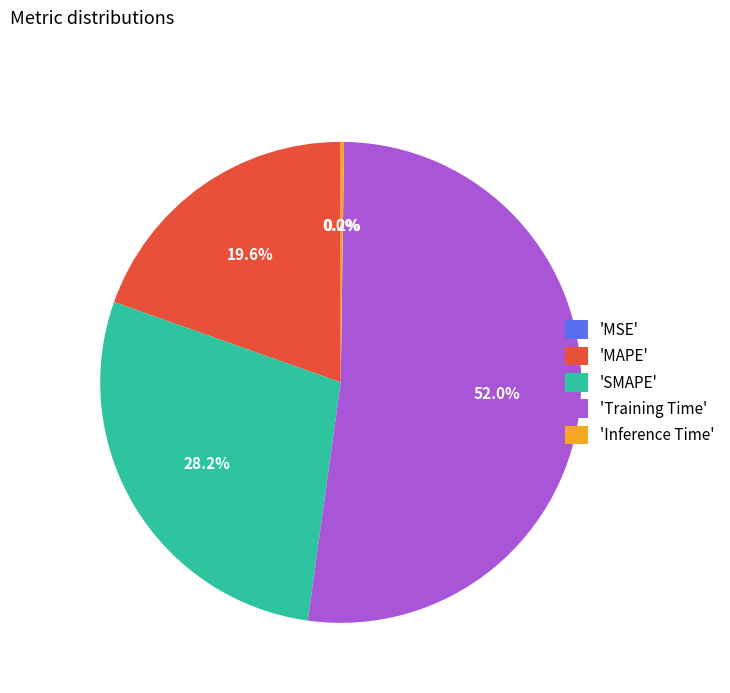

To the nearest percent, what is the average slice percentage?

20%